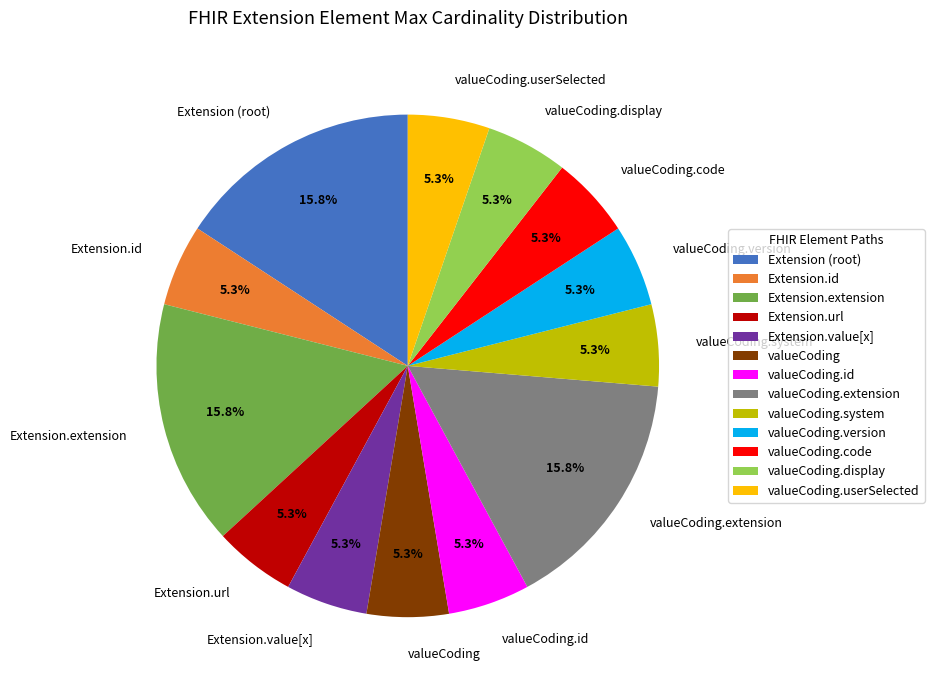

How many slices are in this pie chart?

13